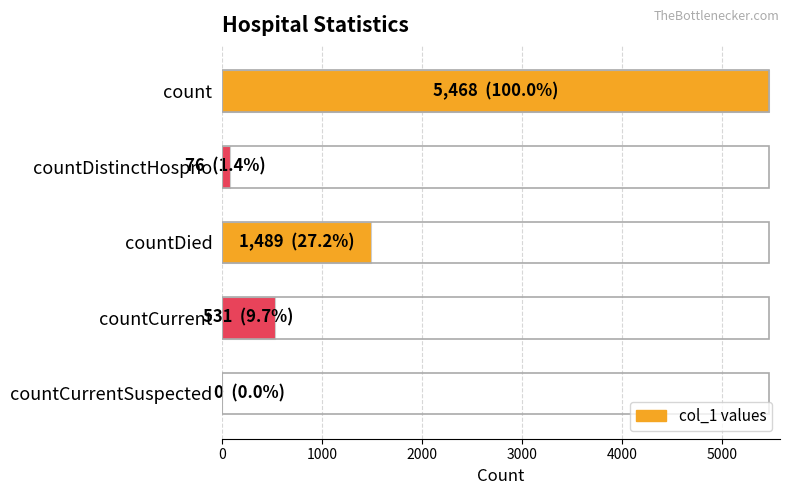

What is the sum of all values?

7564